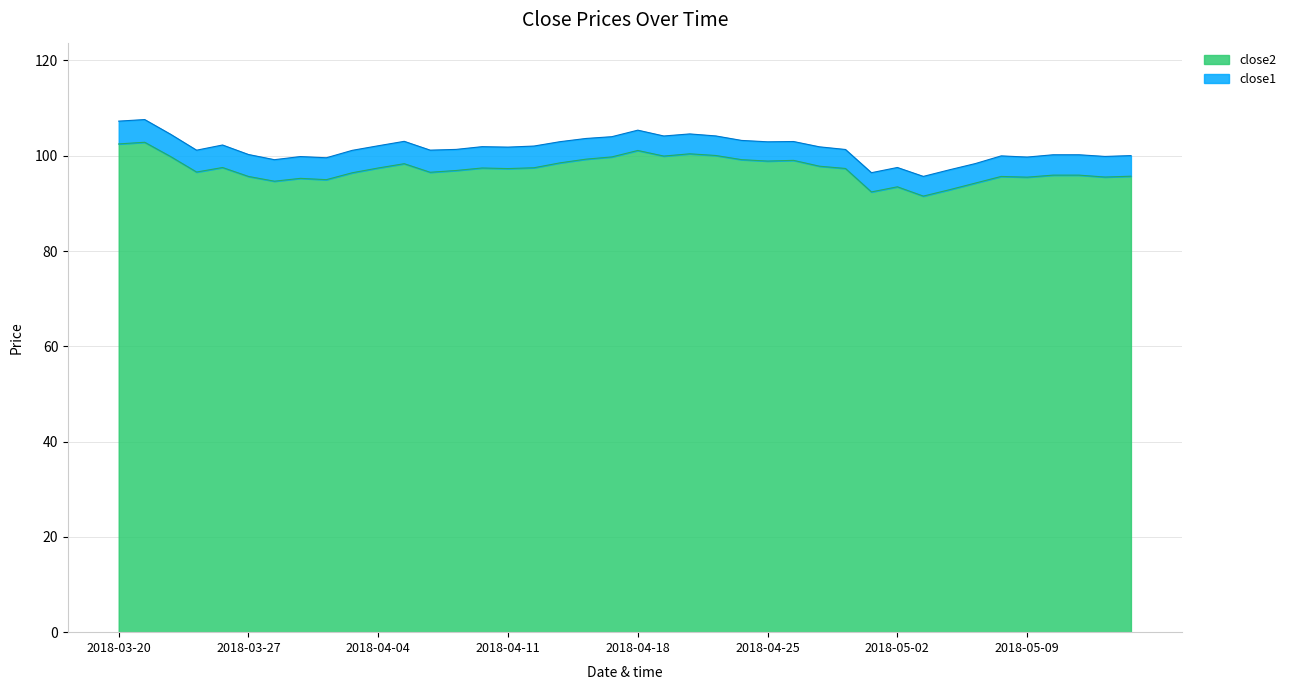

The close2 series shows 95.7 at 2018-03-27. True or false?

True